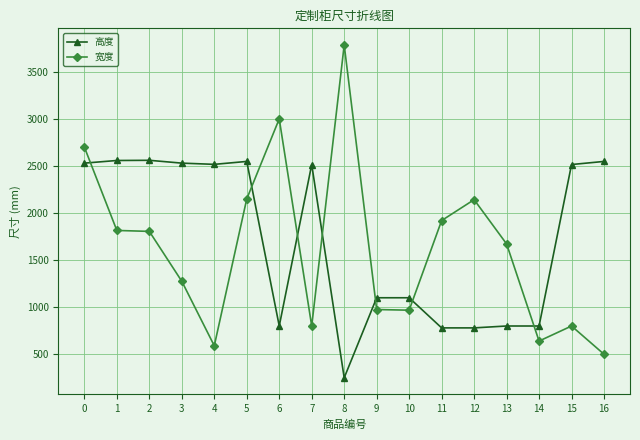

List the series in order of their overall mean, highest first.

高度, 宽度